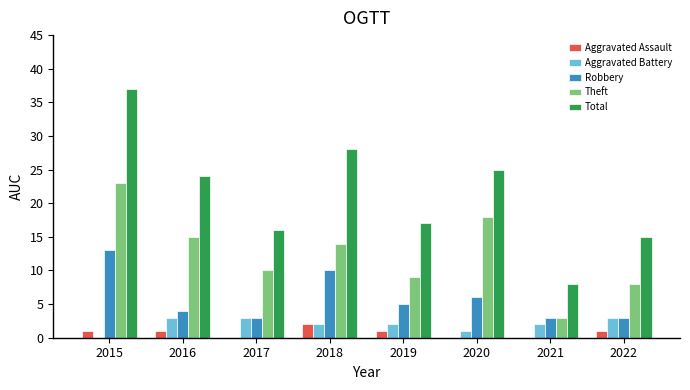

What is the sum of all Total values?

170